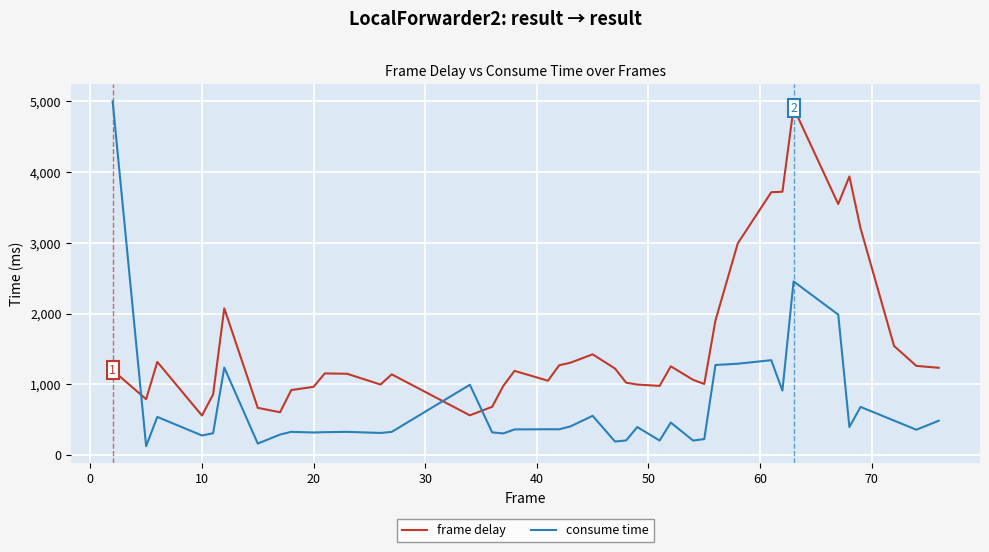

What is the maximum value shown in the chart?

5000.0